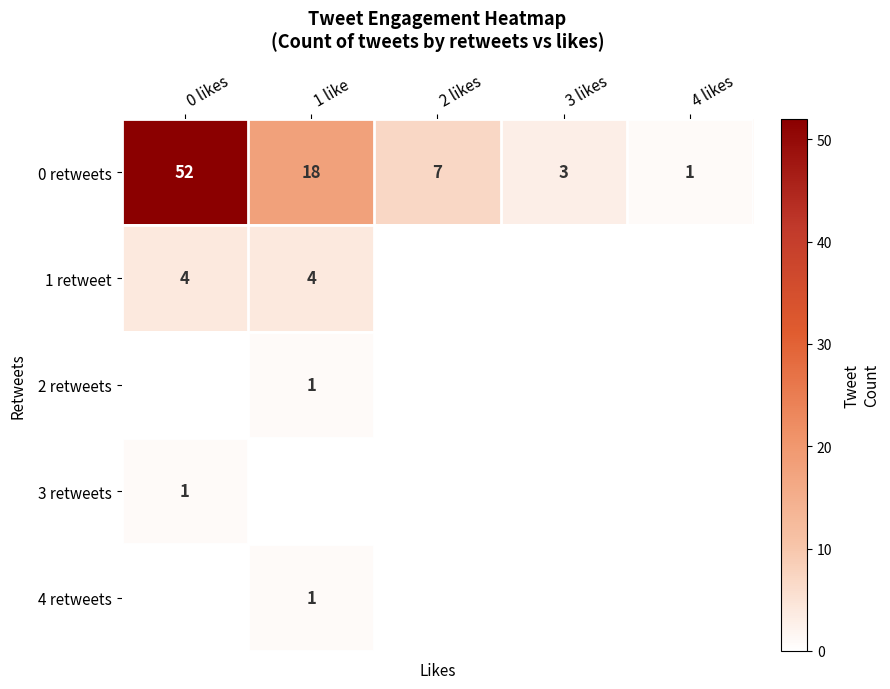

Where is 0 retweets nearest to the value 26?

1 like